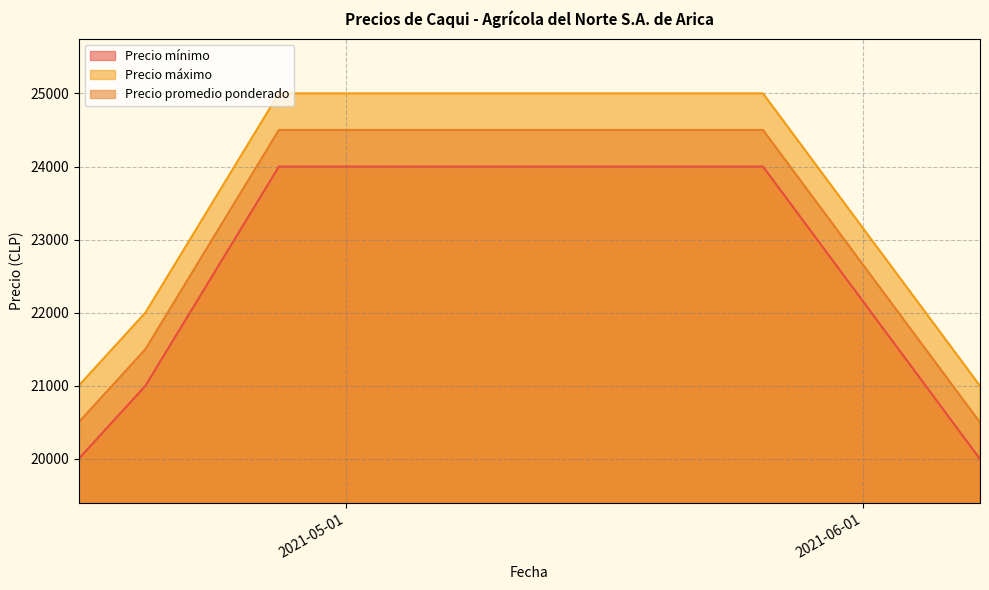

Is it true that Precio mínimo equals 11283 at 2021-06-08?

False